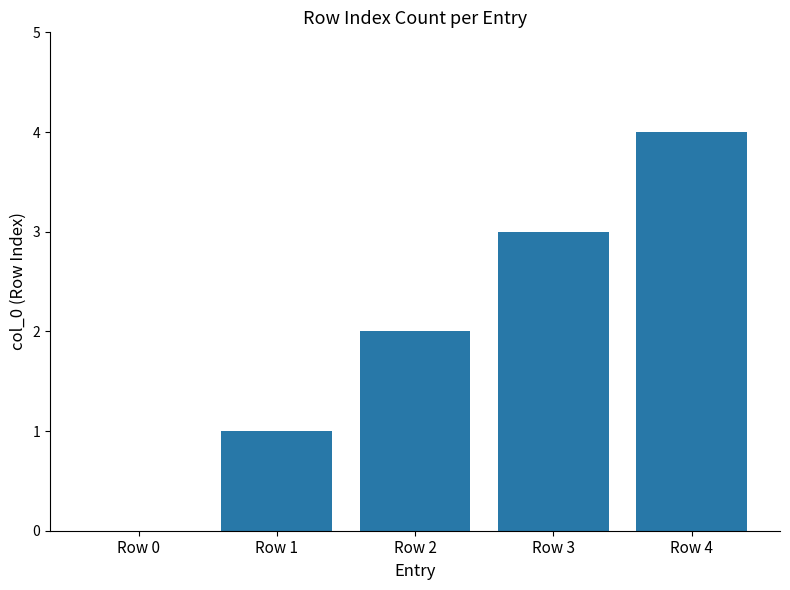

Reading left to right, extract all data points from this chart.

Row 0=0	Row 1=1	Row 2=2	Row 3=3	Row 4=4